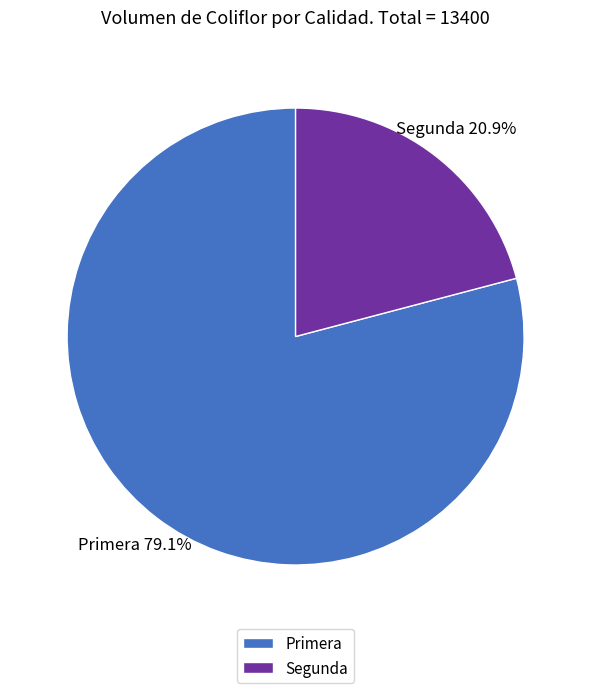

To the nearest percent, what is the difference between the Segunda and Primera slice percentages?

58%